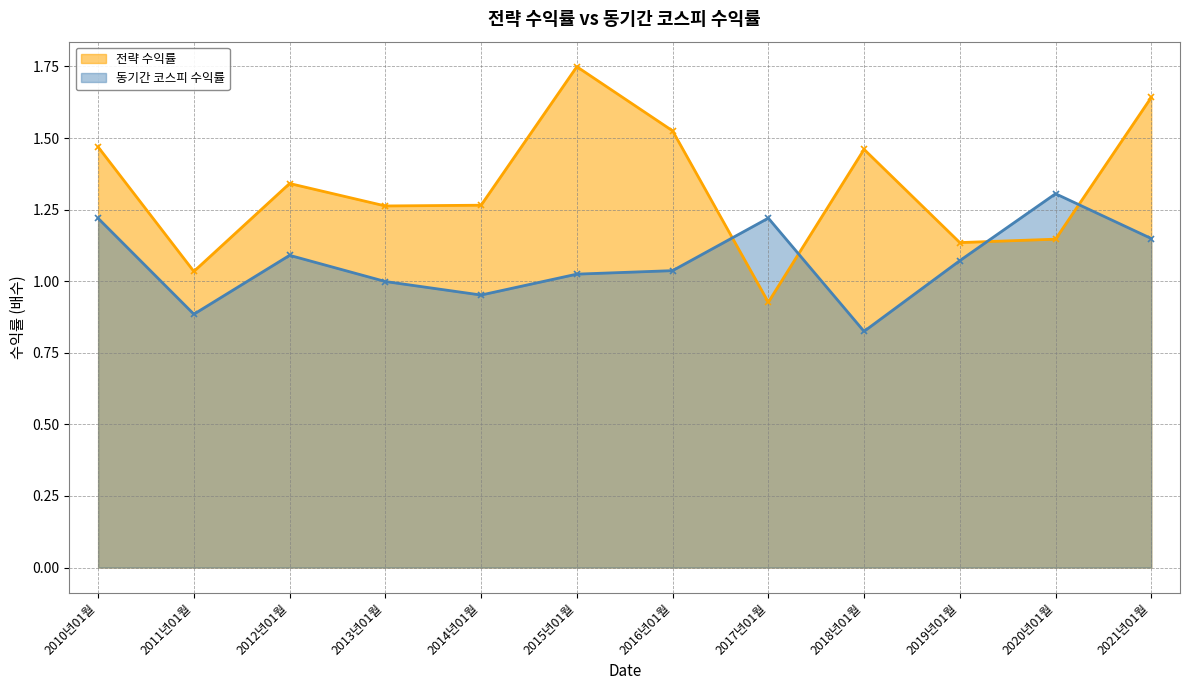

What position from the right is 2015년01월?

7